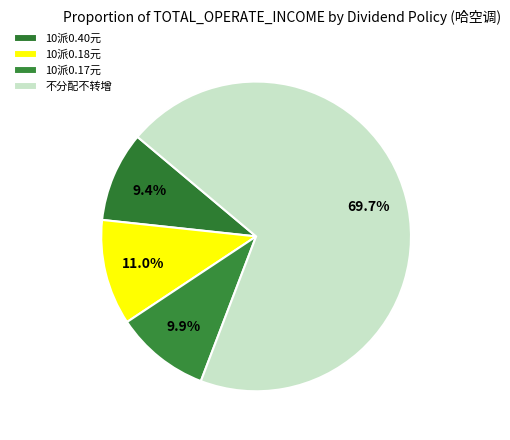

Count the number of slices in the pie.

4